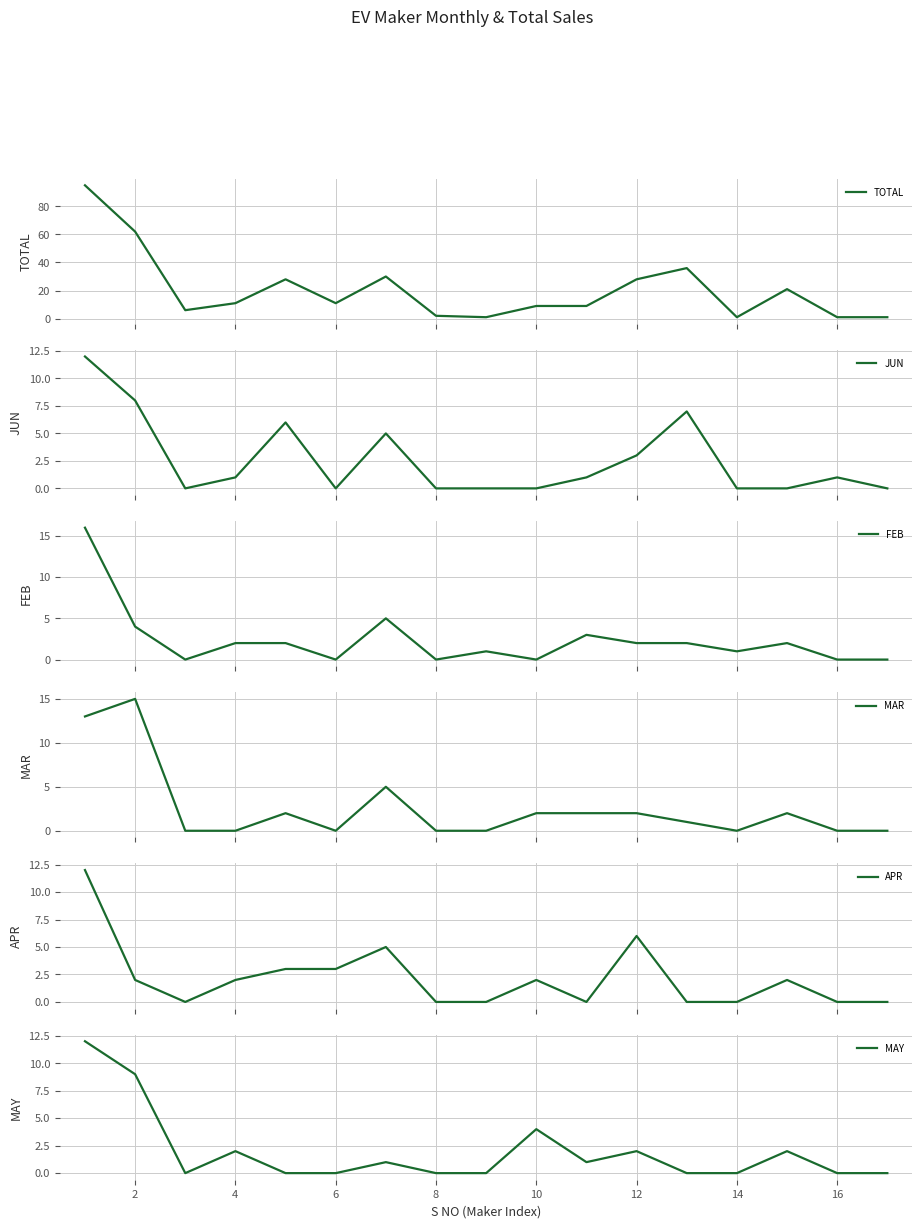

What is the highest value of the APR series?

12